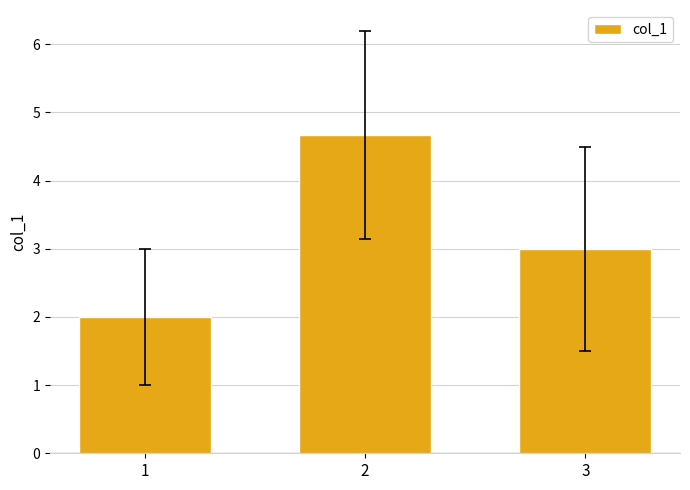

How many distinct data groups are displayed?

1